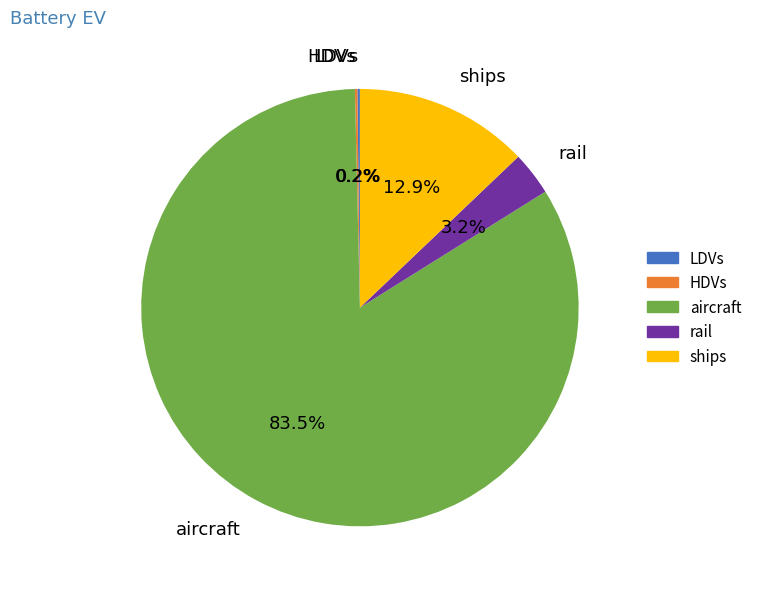

Which category has the biggest portion of the pie?

aircraft